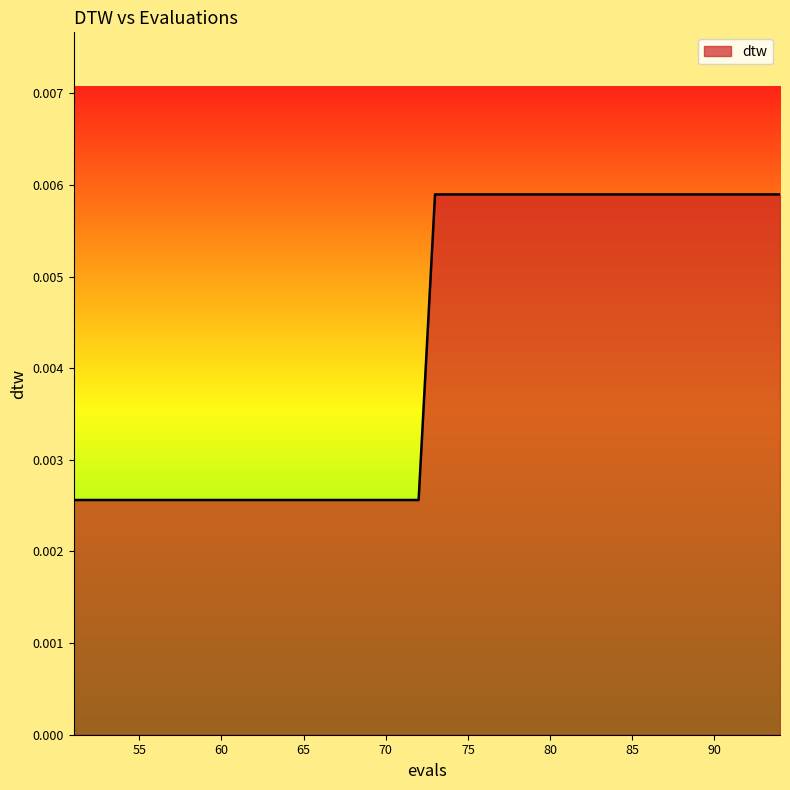

How many lines are shown in the chart?

1